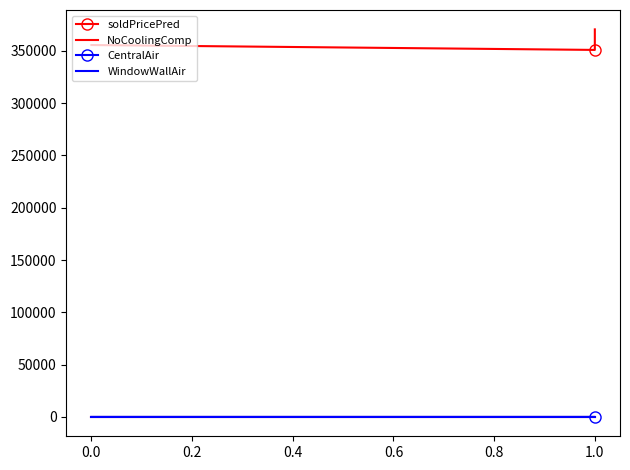

Which series has the widest spread of values?

soldPricePred